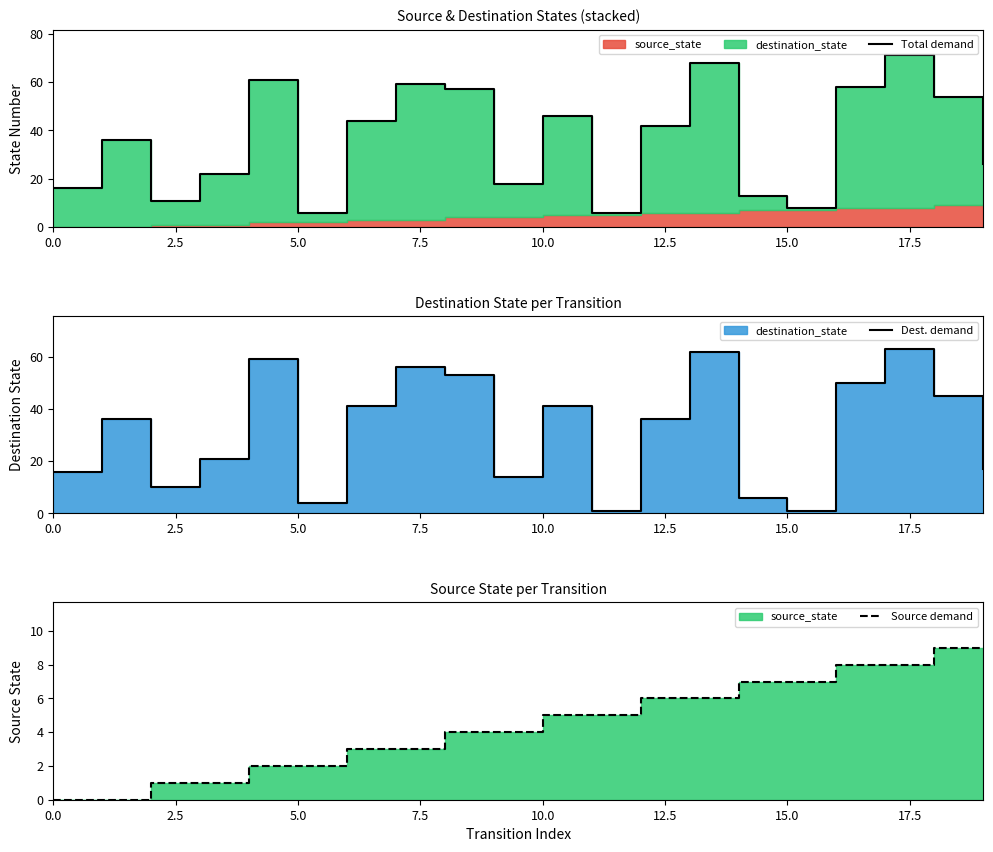

At how many categories does at least one series exceed 61?

2